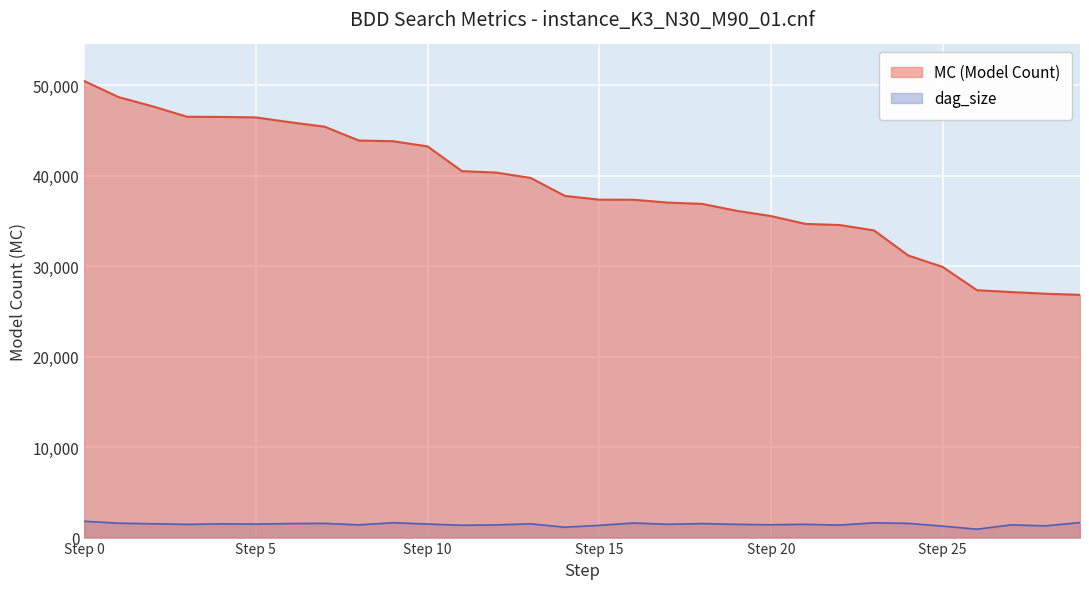

What is the difference between the second highest and second lowest values in the dag_size series?

511